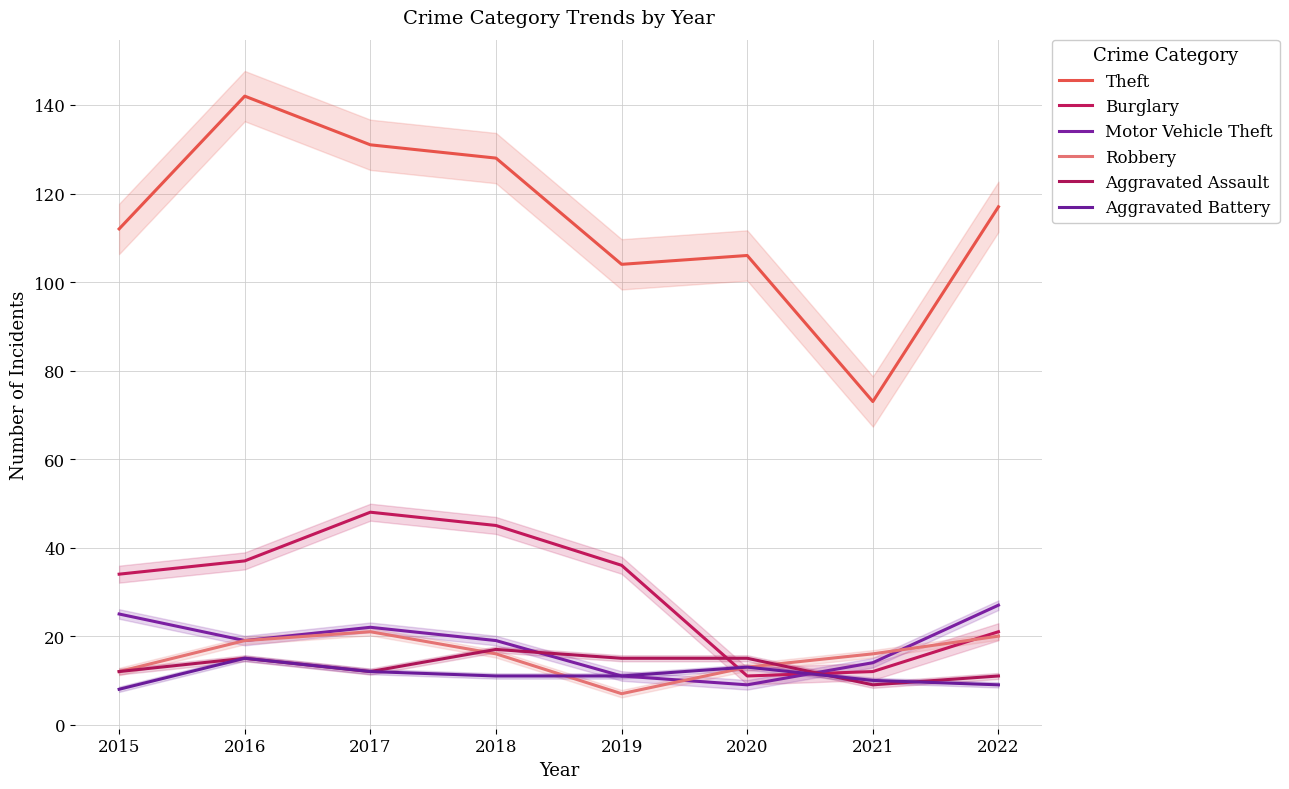

What is the sum of the Aggravated Battery values at 2017 and 2018?

23